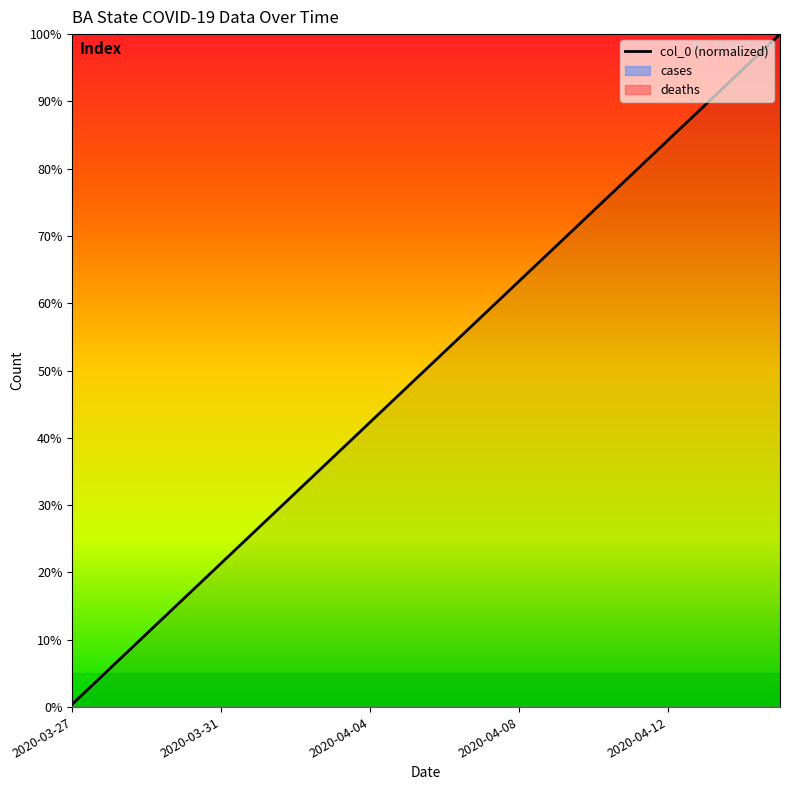

How many distinct data groups are displayed?

1